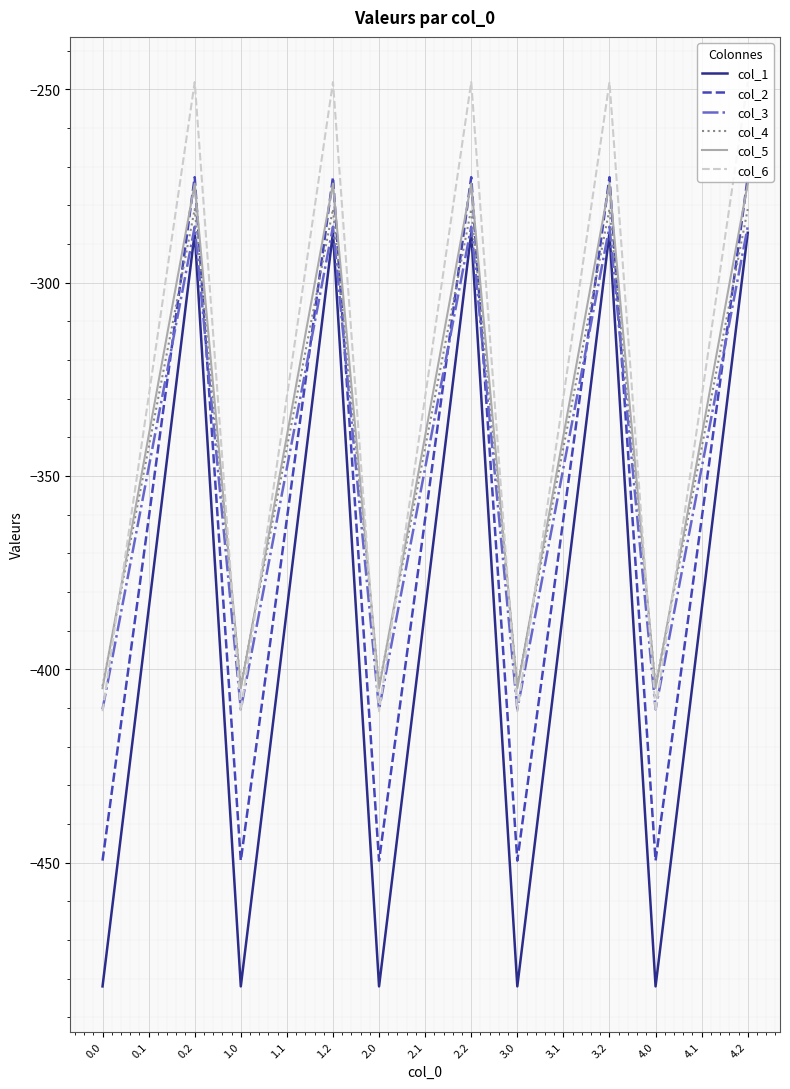

Reading left to right, extract all data points from this chart.

col_1: -482.0	-384.6	-287.1	-482.0	-384.6	-287.1	-482.0	-384.6	-287.1	-482.0	-384.6	-287.1	-482.0	-384.6	-287.1
col_2: -449.5	-361.1	-272.7	-449.5	-361.1	-272.7	-449.5	-361.1	-272.7	-449.5	-361.1	-272.7	-449.5	-361.1	-272.7
col_3: -410.3	-347.9	-285.5	-410.3	-347.9	-285.5	-410.3	-347.9	-285.5	-410.3	-347.9	-285.5	-410.3	-347.9	-285.5
col_4: -404.4	-342.7	-281.0	-404.4	-342.7	-281.0	-404.4	-342.7	-281.0	-404.4	-342.7	-281.0	-404.4	-342.7	-281.0
col_5: -404.9	-339.6	-274.4	-404.9	-339.6	-274.4	-404.9	-339.6	-274.4	-404.9	-339.6	-274.4	-404.9	-339.6	-274.4
col_6: -410.8	-329.5	-248.1	-410.8	-329.5	-248.1	-410.8	-329.5	-248.1	-410.8	-329.5	-248.1	-410.8	-329.5	-248.1